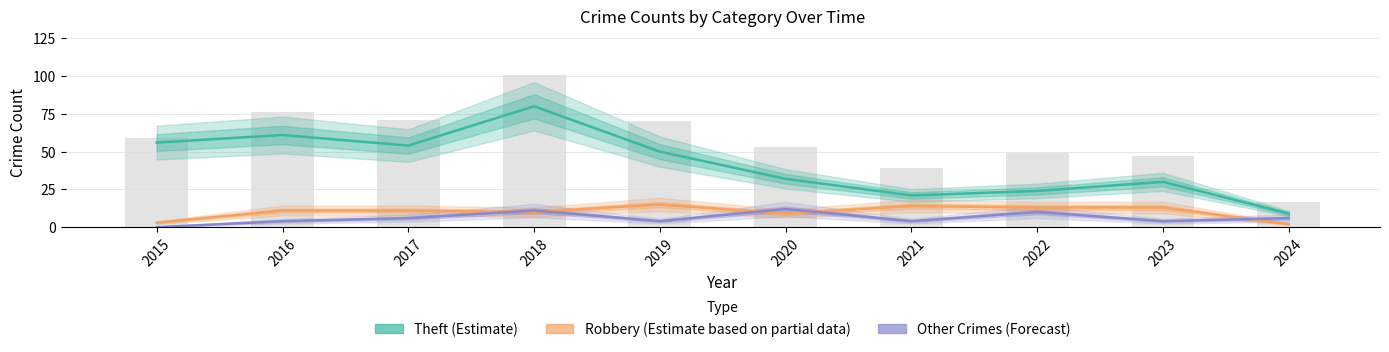

What is the maximum value for Robbery (Estimate based on partial data)?

15